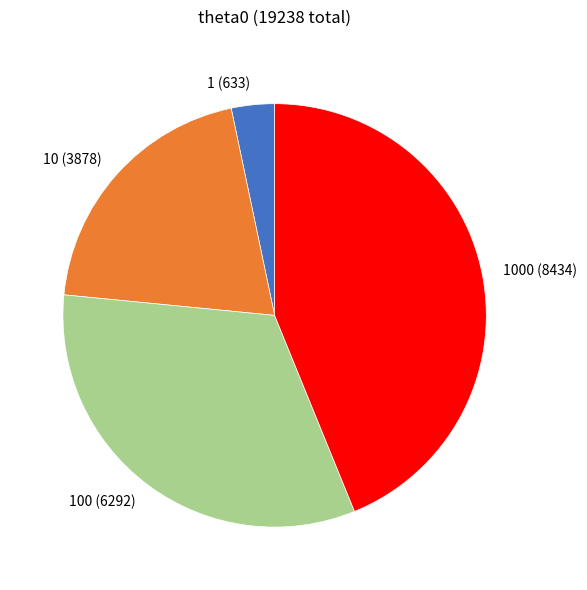

Is the sum of 10 and 1000 greater than half?

Yes